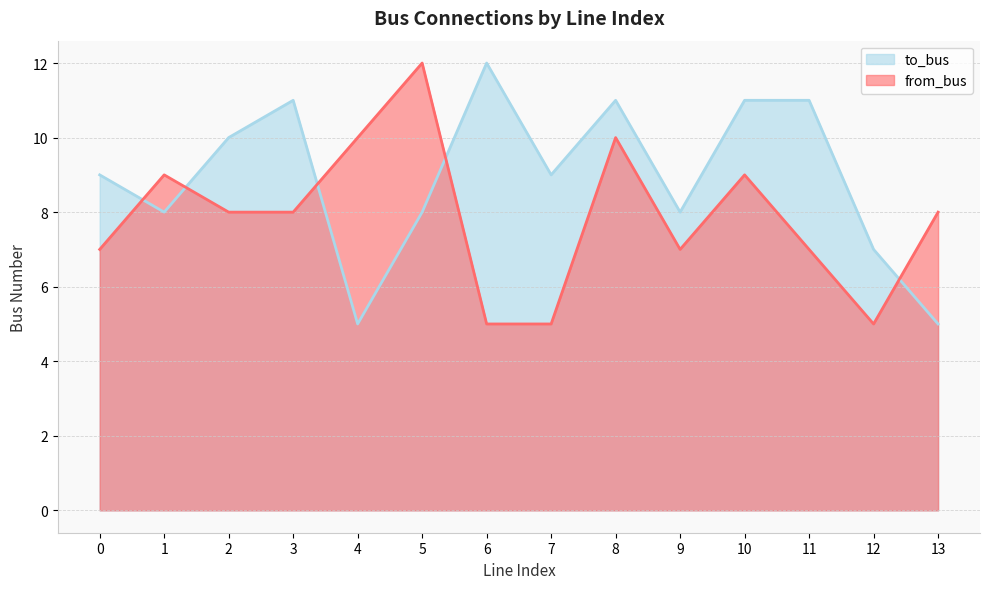

How many from_bus values are between 7 and 9?

8